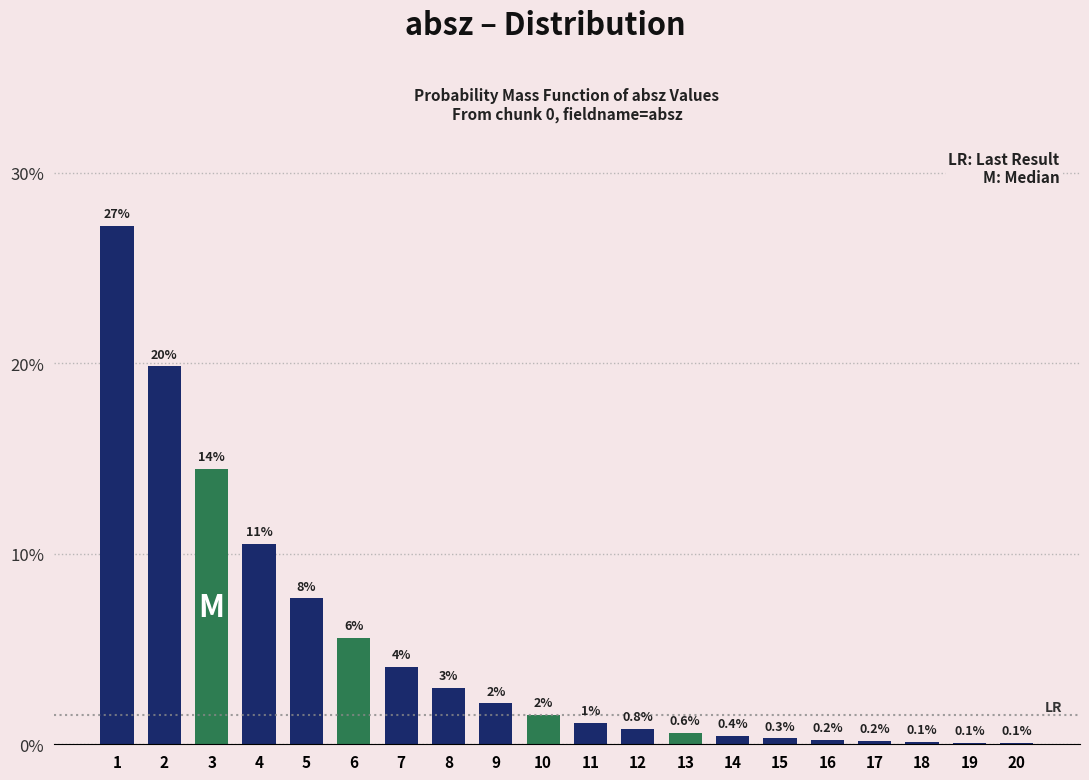

What is the sum of all values?

100.0